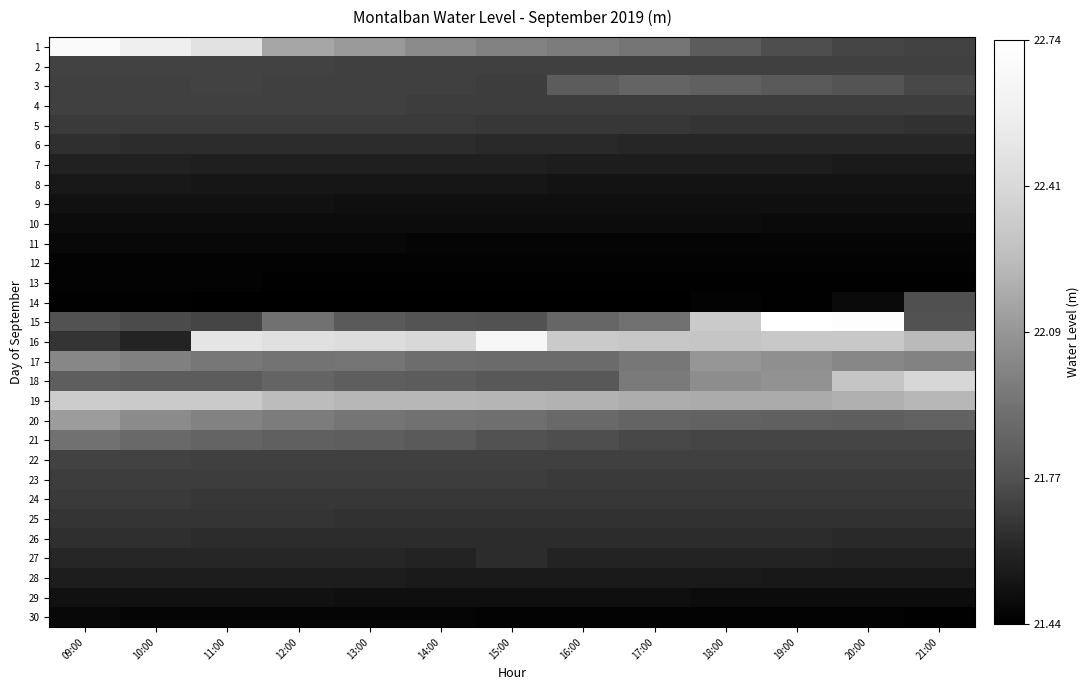

Rank the series by their maximum value, from lowest to highest.

12, 13, 11, 30, 10, 9, 29, 8, 28, 7, 27, 6, 26, 25, 5, 24, 23, 4, 2, 22, 14, 3, 21, 17, 20, 19, 18, 16, 1, 15